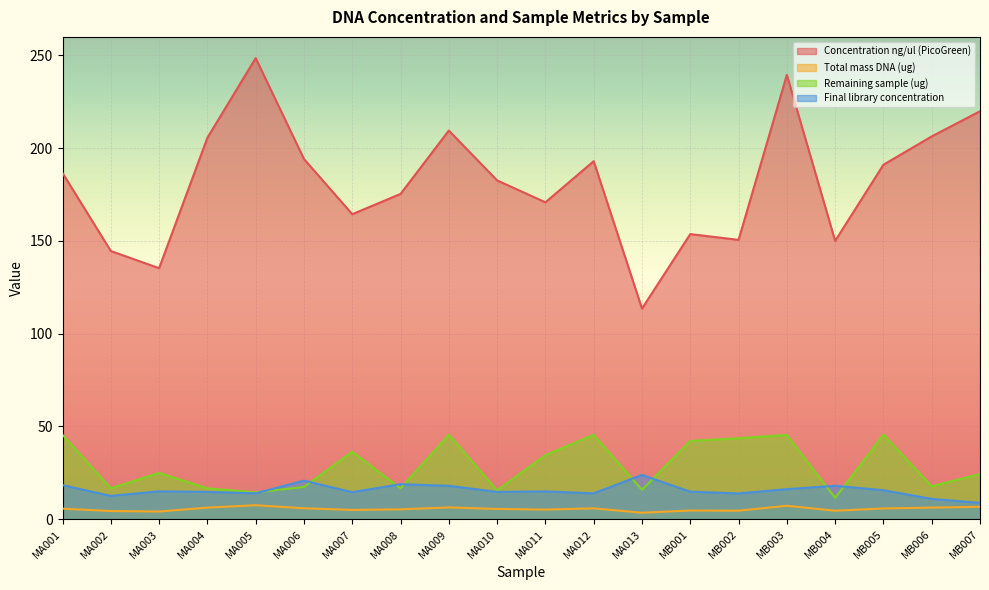

What are all the series names shown in the legend?

Concentration ng/ul (PicoGreen), Total mass DNA (ug), Remaining sample (ug), Final library concentration